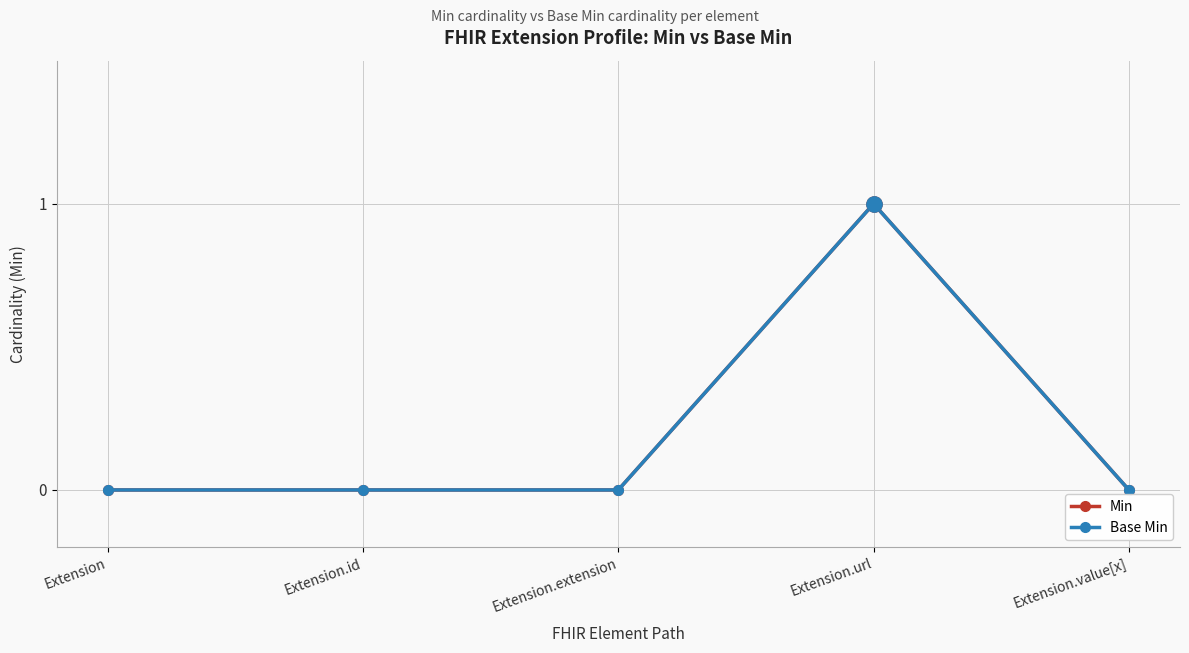

True or false: Base Min and Min cross at least once.

False